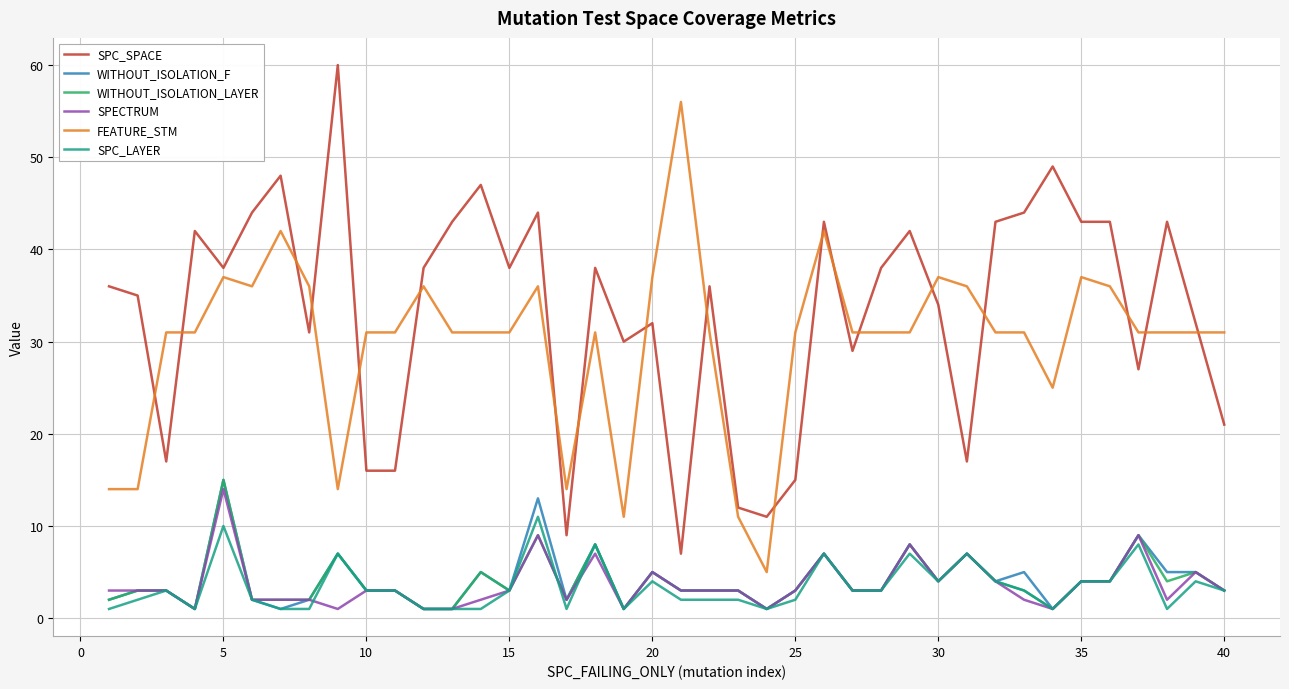

What is the highest value of the WITHOUT_ISOLATION_LAYER series?

15